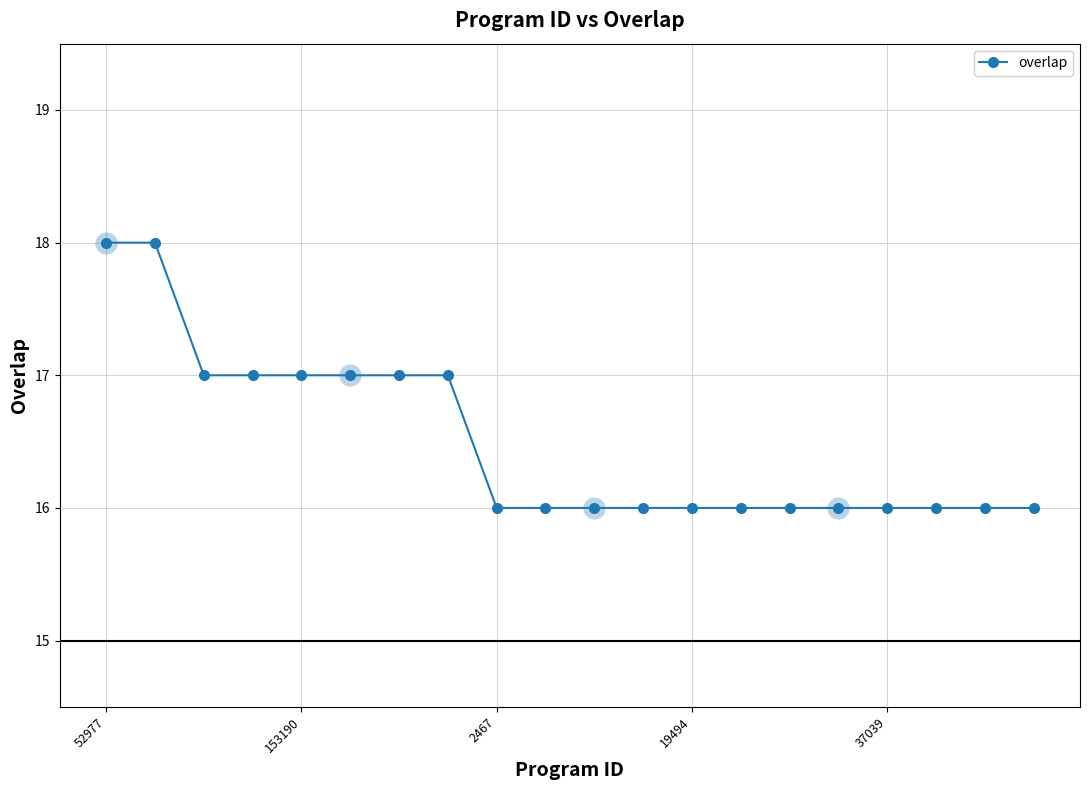

Does the chart have visible grid lines?

Yes